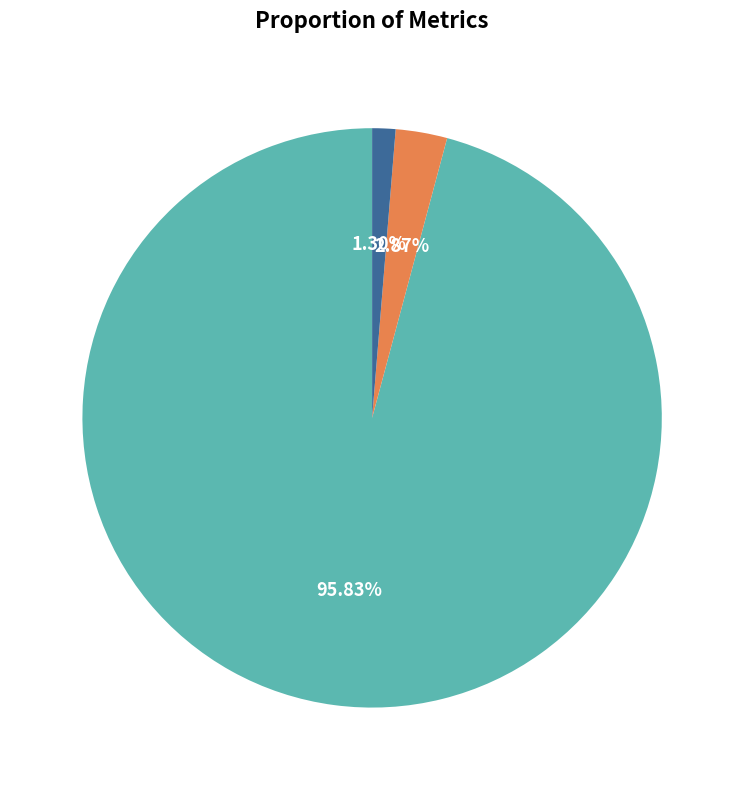

Which slice is the largest?

MSE